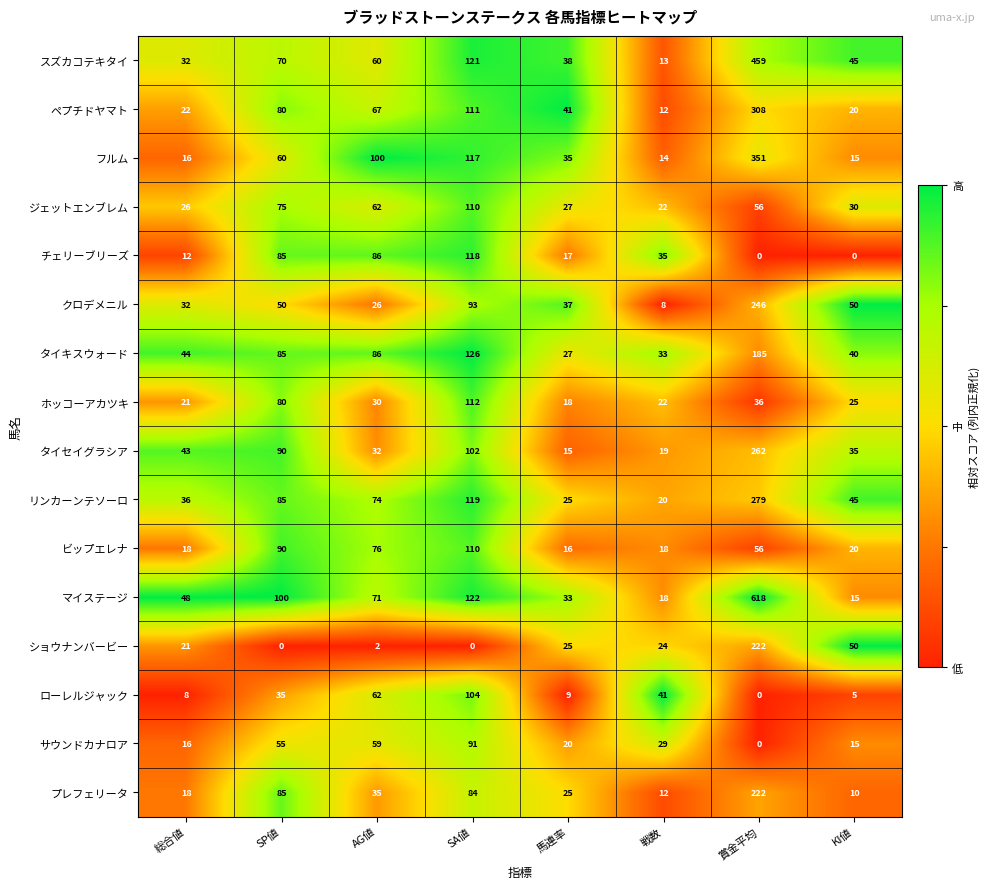

What is the spread (max minus min) of values at 総合値?

40